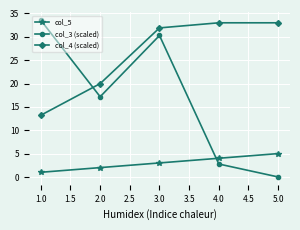

Is the value of col_4 (scaled) at 2.0 greater than the value of col_5 at 2.0?

Yes